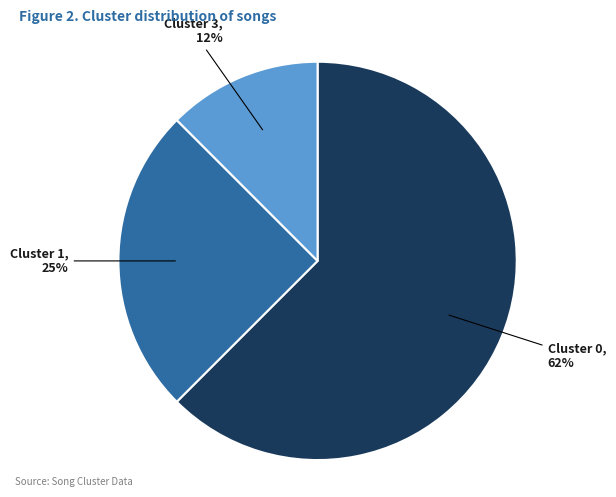

To the nearest percent, what is the average slice percentage?

33%